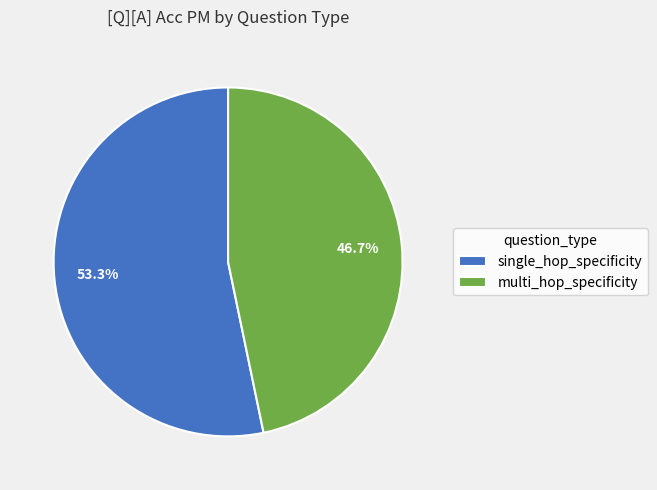

What is the majority slice?

single_hop_specificity